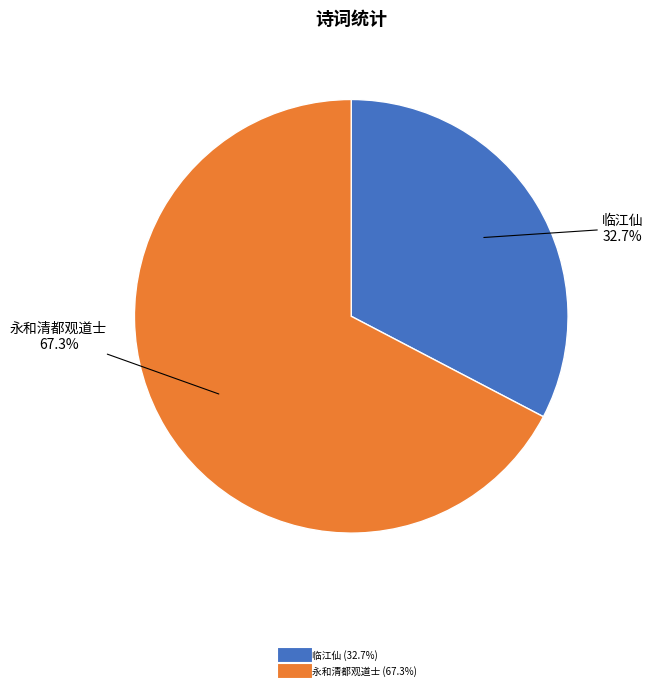

Does any single category account for the majority?

Yes